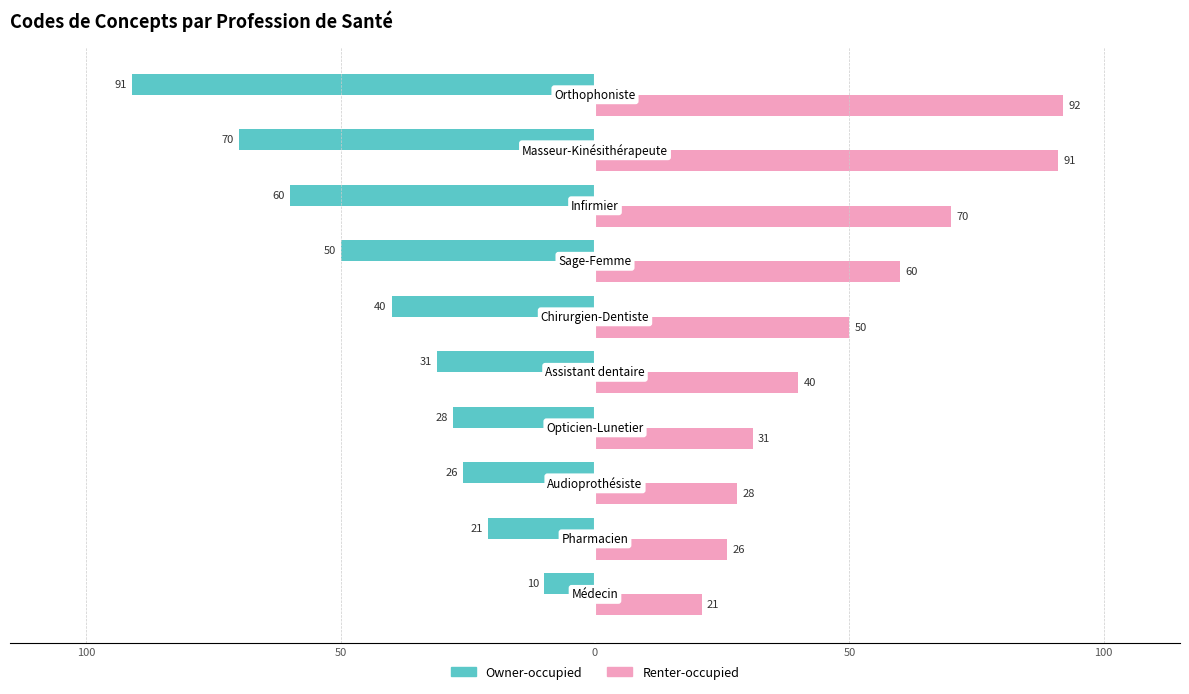

What are all the series names shown in the legend?

Owner-occupied, Renter-occupied